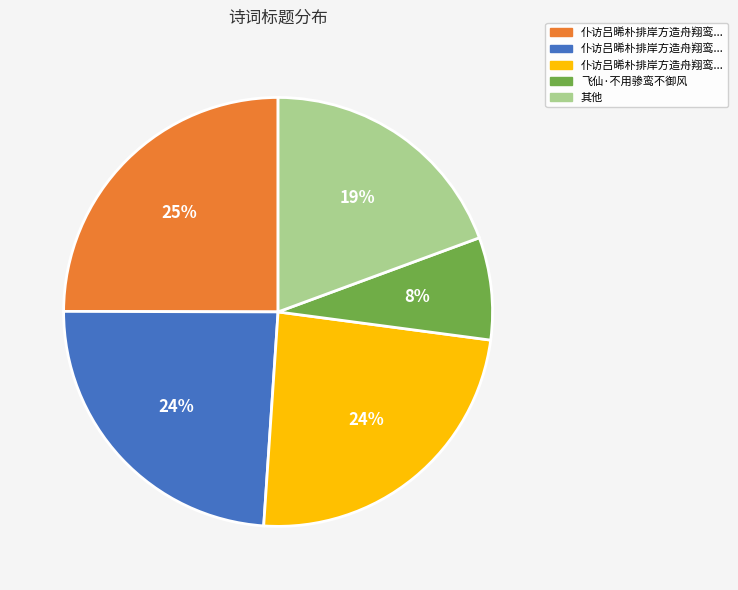

Is there a majority slice in this chart?

No